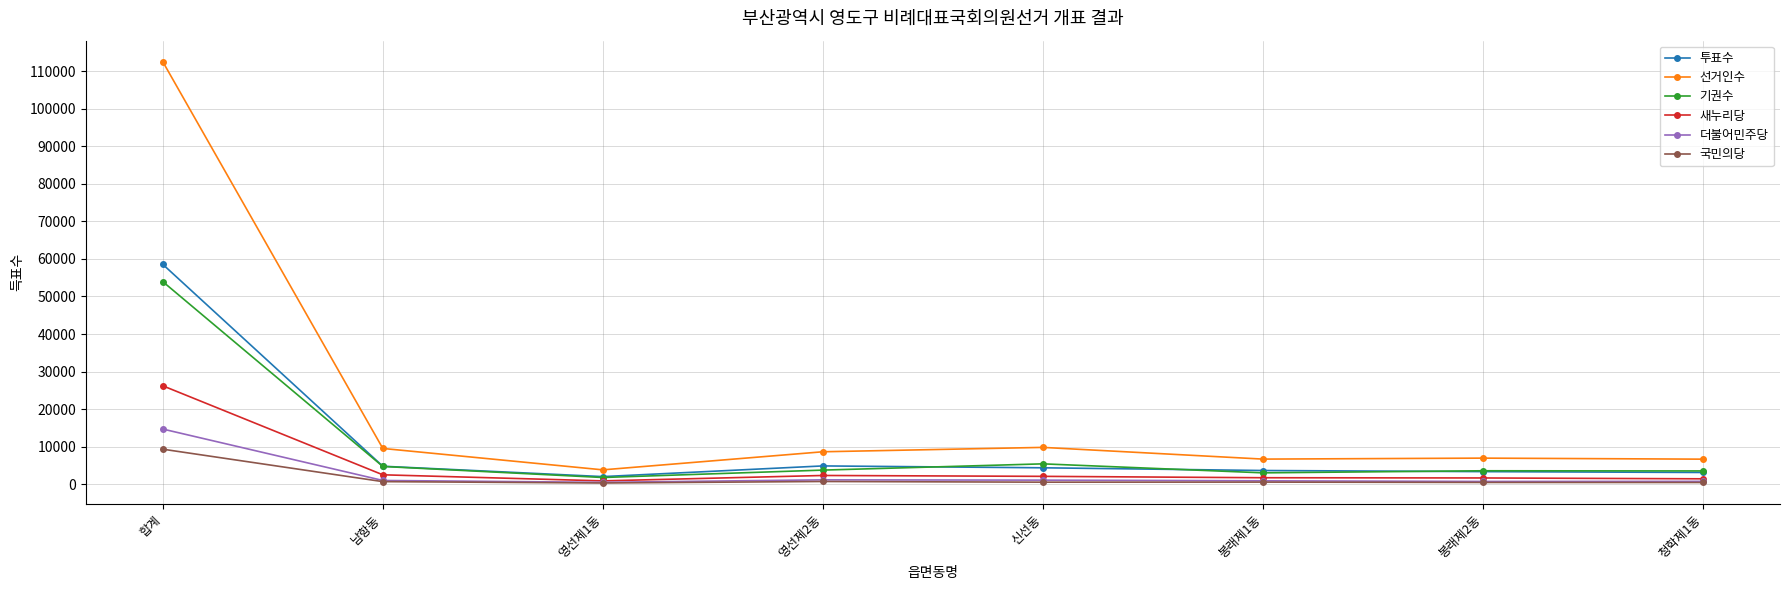

What is the approximate value of 더불어민주당 at 신선동?

1097